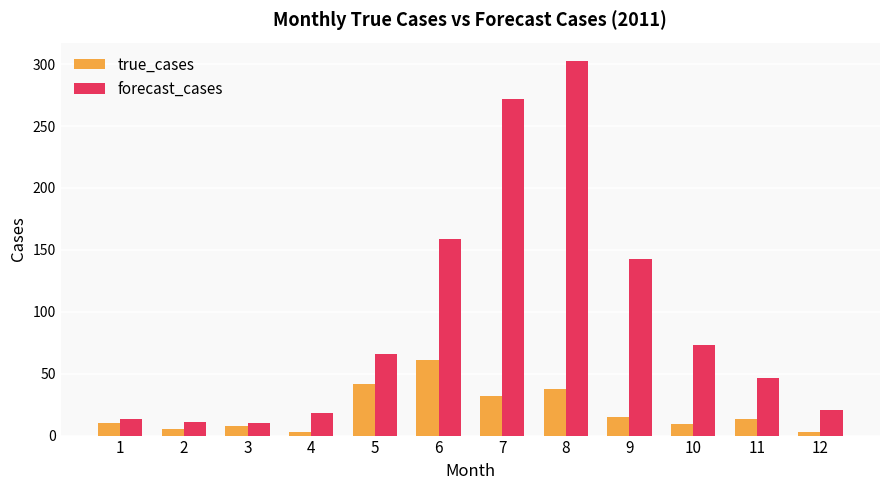

Rank the series by their average value, from lowest to highest.

true_cases, forecast_cases